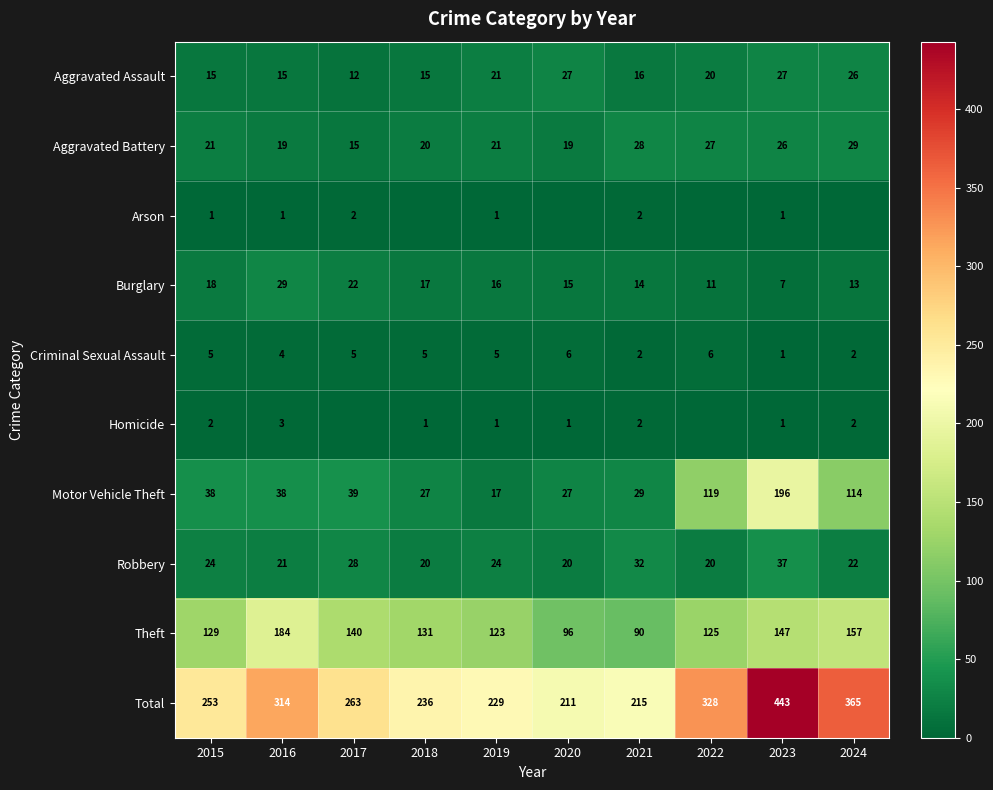

The value of Total at 2020 is 211. True or false?

True